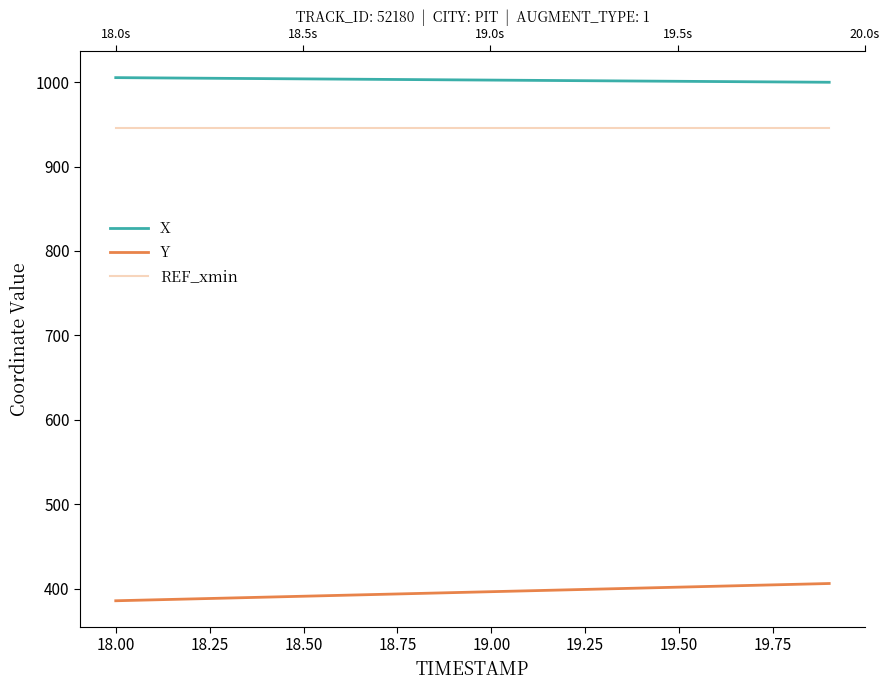

What value does the X series have at 19.75?

1003.0